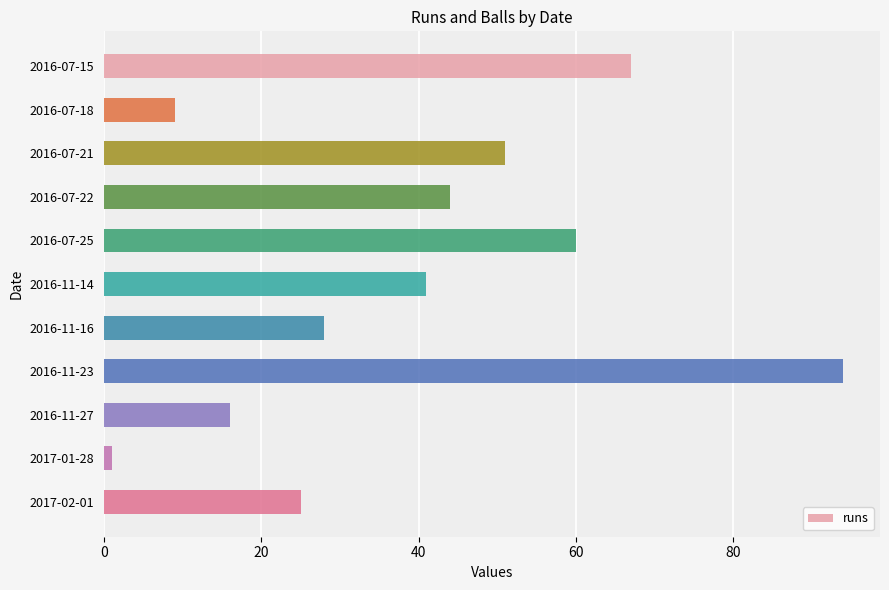

Which label corresponds to the largest value in the chart?

2016-11-23